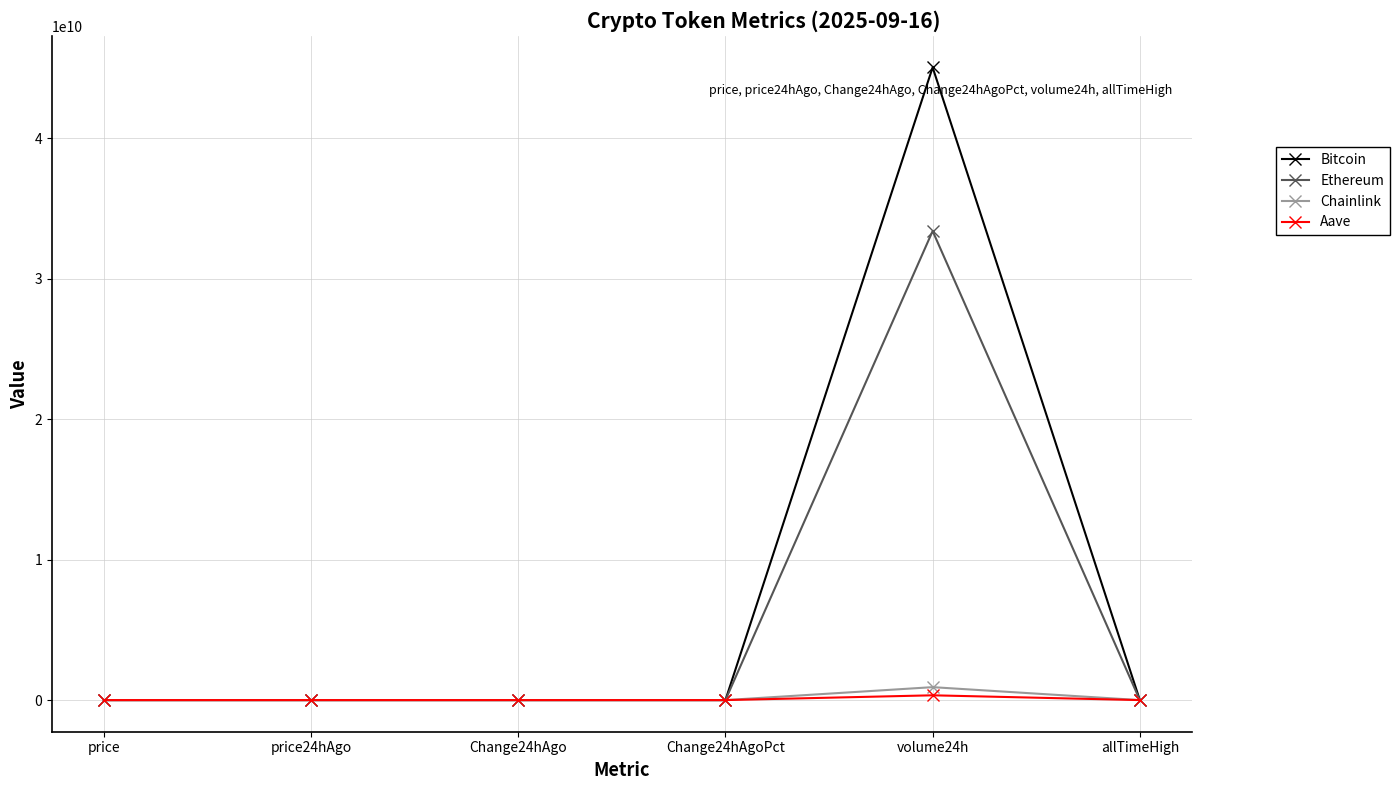

What position from the right is volume24h?

2